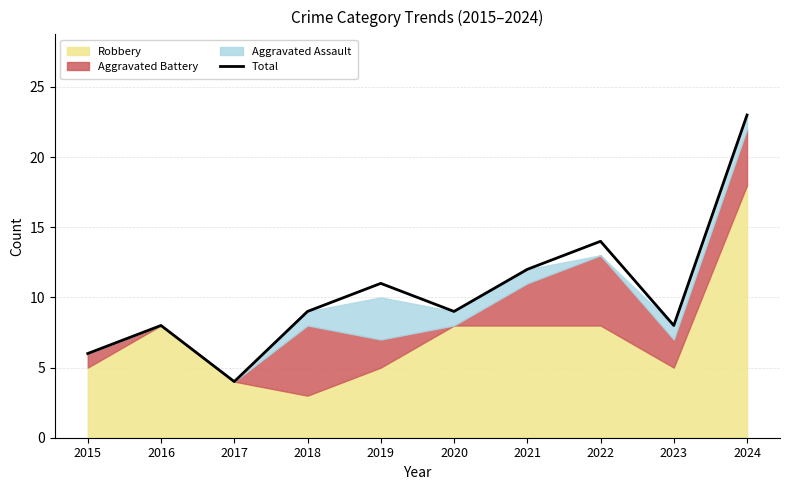

Read the value at 2018, to the nearest 10.

10